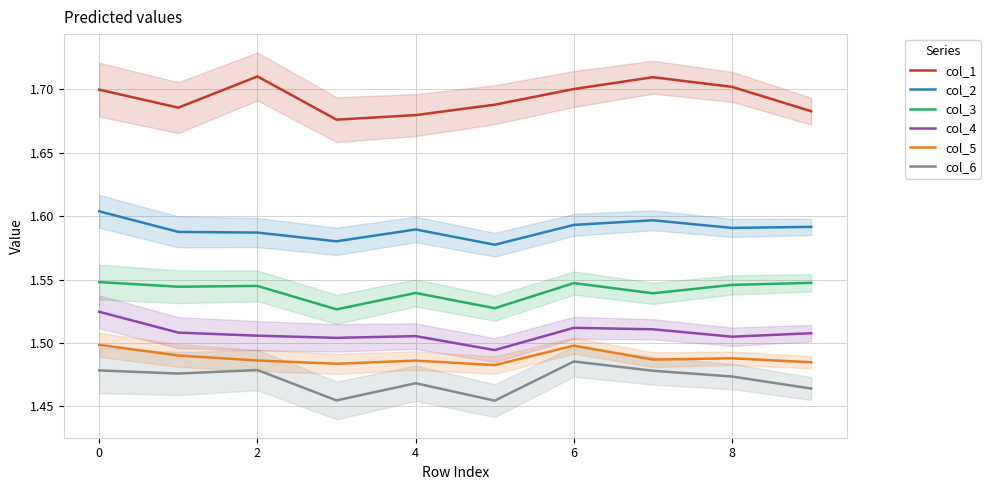

Is the value of col_3 at 0 greater than the value of col_2 at 2?

No